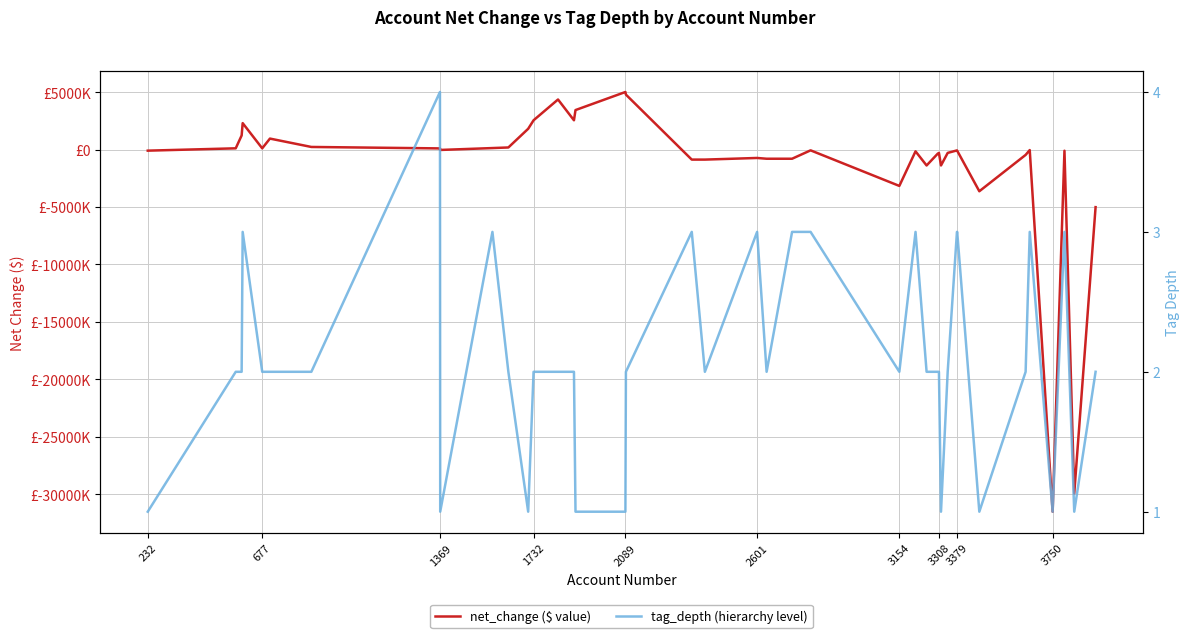

What is the sum of all net_change values?

-52346922